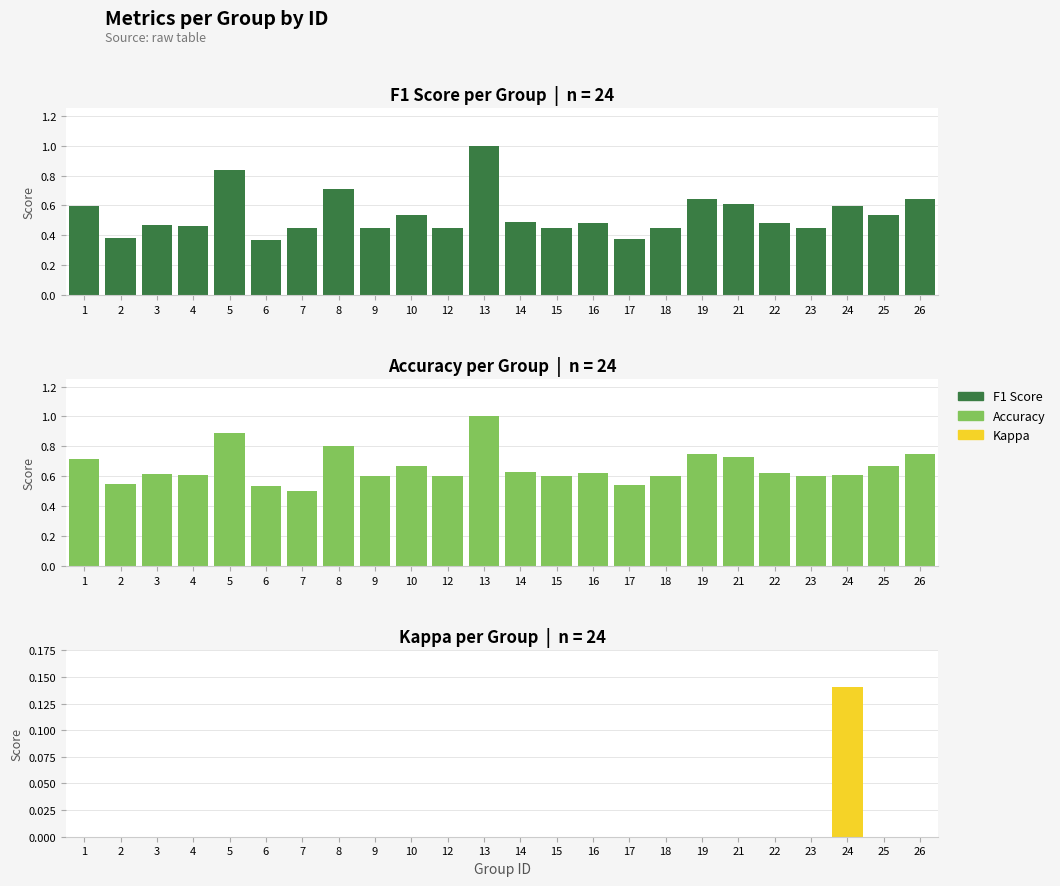

What is the difference between the maximum and minimum values in the kappa series?

0.1